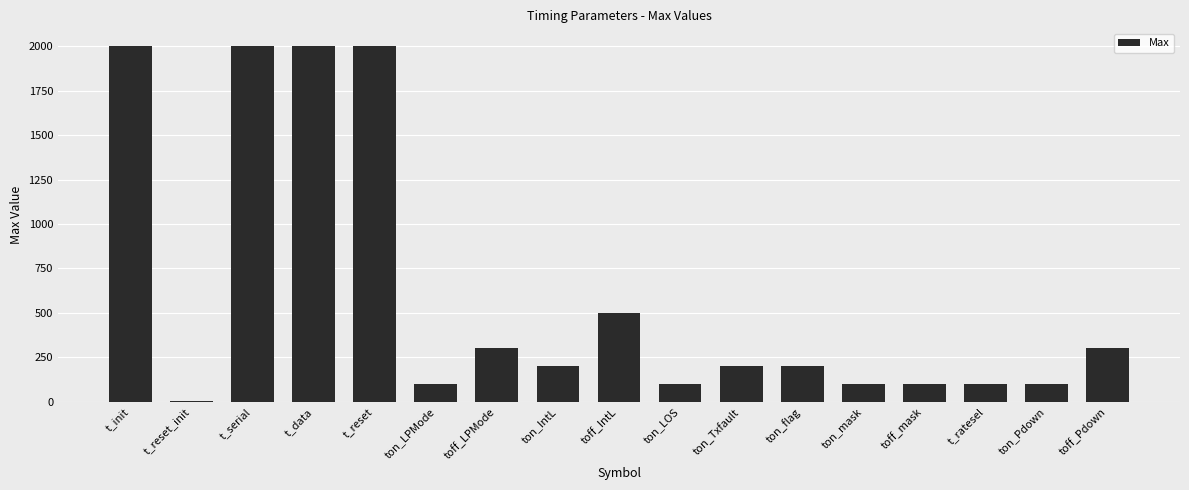

Reading left to right, extract all data points from this chart.

t_init=2000	t_reset_init=2	t_serial=2000	t_data=2000	t_reset=2000	ton_LPMode=100	toff_LPMode=300	ton_IntL=200	toff_IntL=500	ton_LOS=100	ton_Txfault=200	ton_flag=200	ton_mask=100	toff_mask=100	t_ratesel=100	ton_Pdown=100	toff_Pdown=300